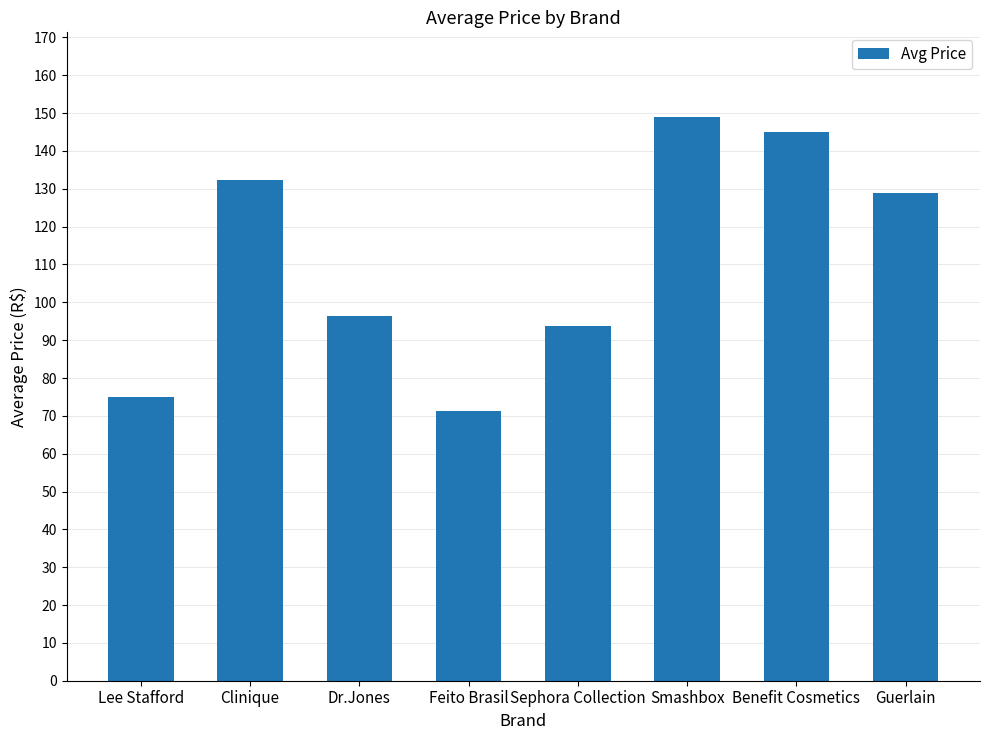

List the labels in order of value, largest first.

Smashbox, Benefit Cosmetics, Clinique, Guerlain, Dr.Jones, Sephora Collection, Lee Stafford, Feito Brasil